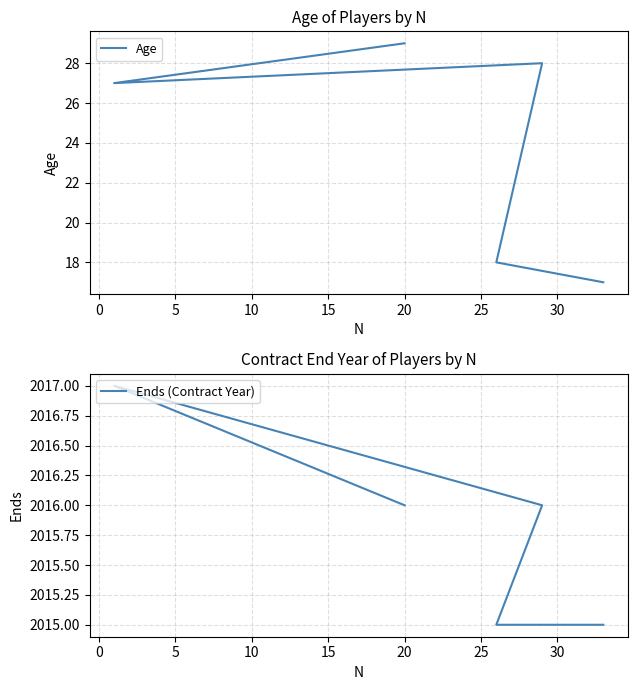

In Ends (Contract Year), how many points are higher than both neighbors (excluding endpoints)?

1